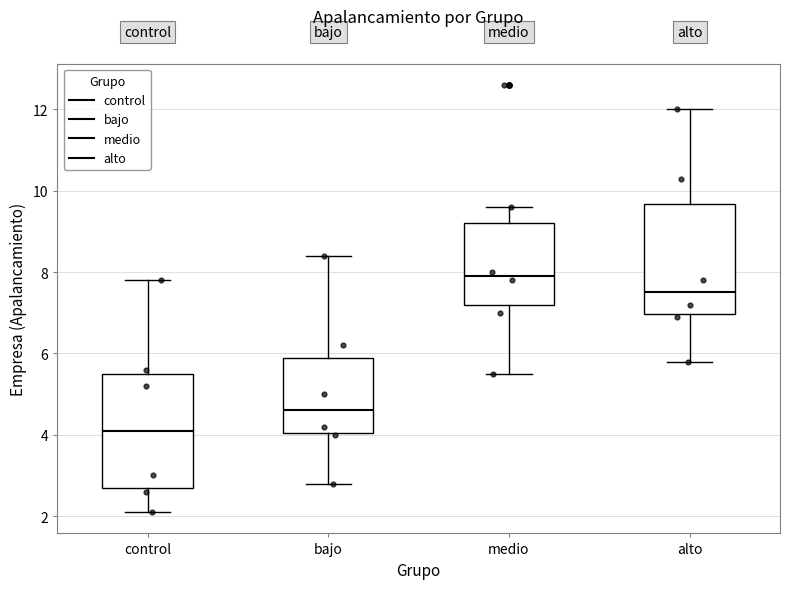

Where does the median line of the box for medio sit on the y-axis? The values are not printed on the chart, so give them approximately, as read against the axis.

8.0